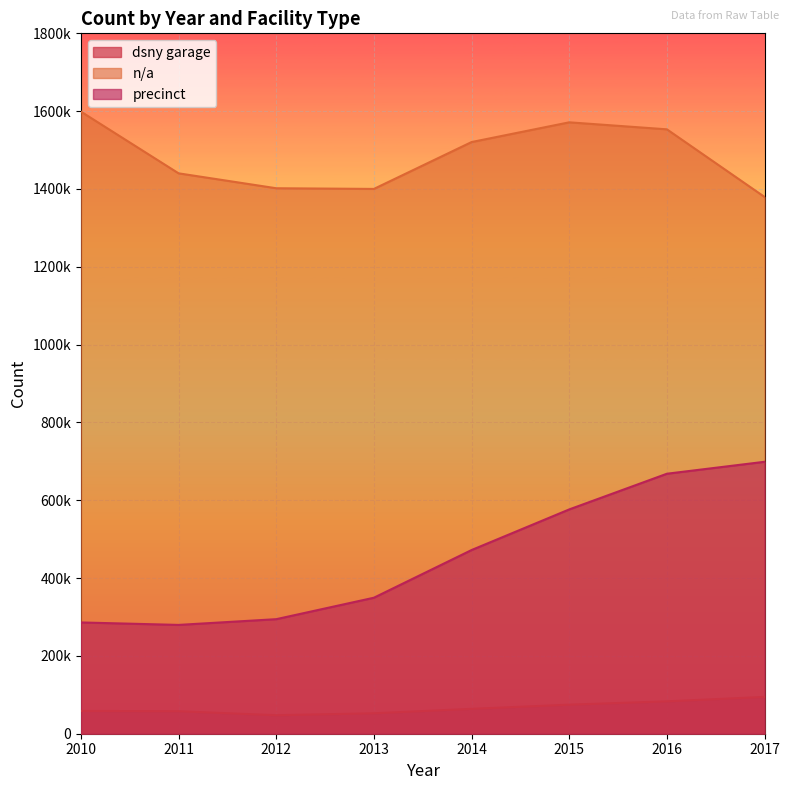

Between 2016 and 2014, which is larger?

2016